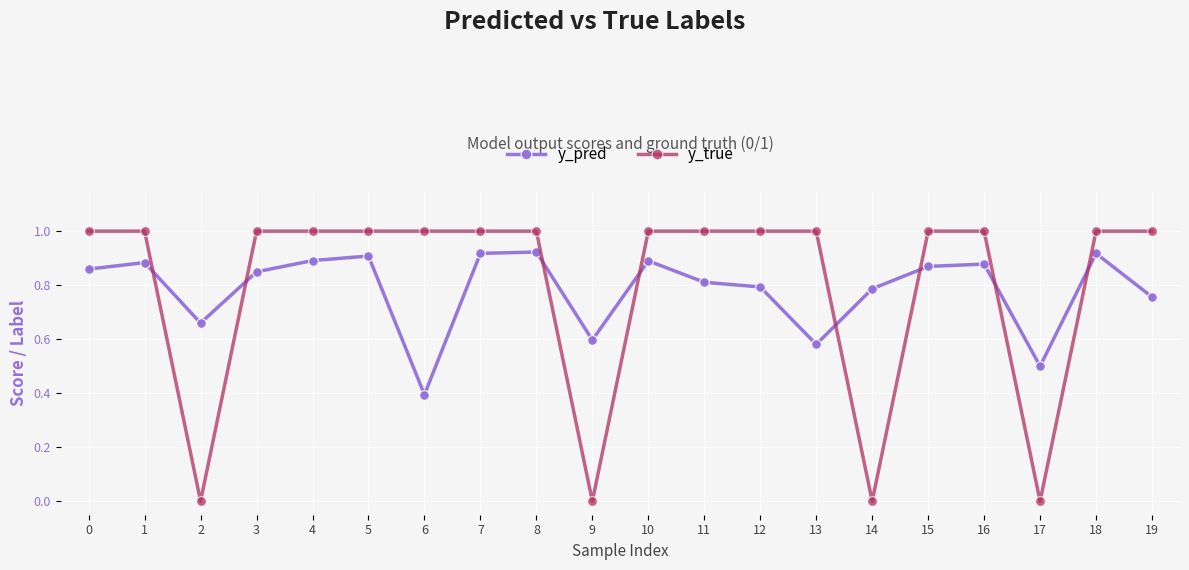

What is the value of the y_true point at the 19th from the left?

1.0